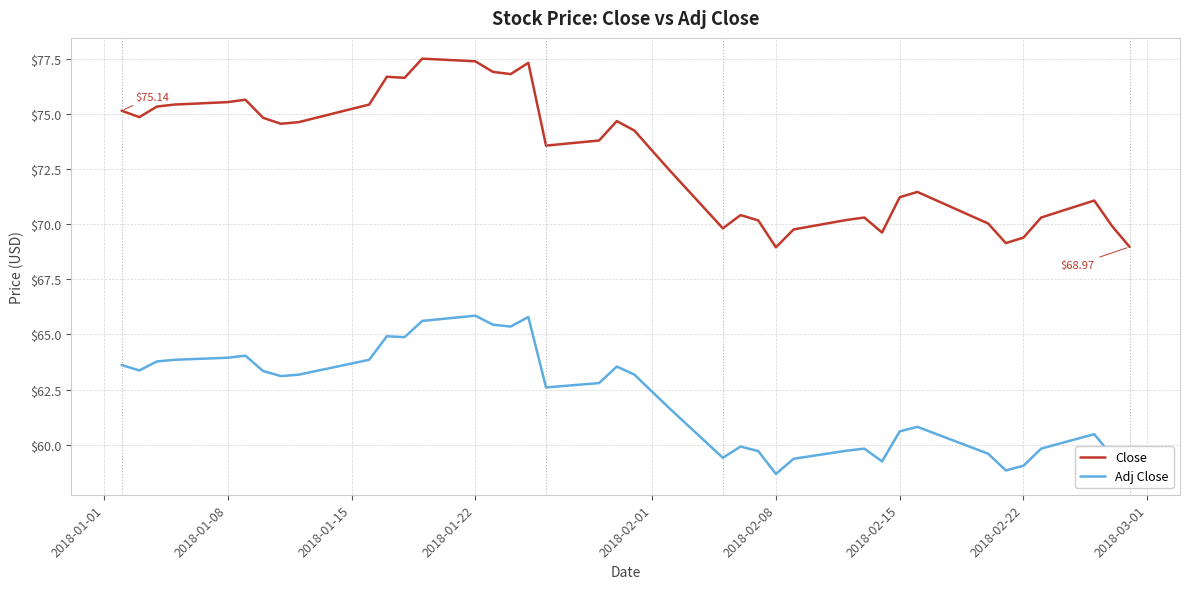

Rank the series by their average value, from lowest to highest.

Adj Close, Close